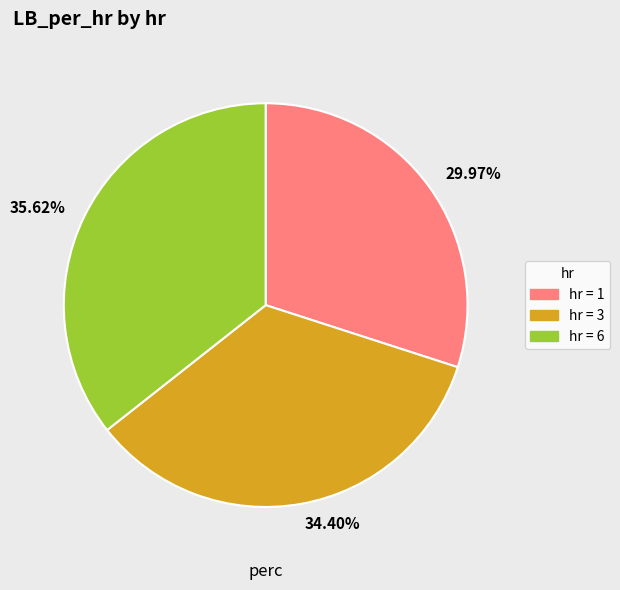

Is the sum of hr = 6 and hr = 3 greater than half?

Yes